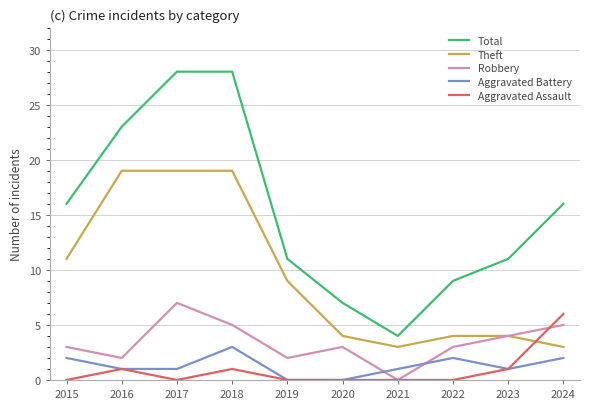

True or false: Aggravated Battery and Total intersect in this chart.

False